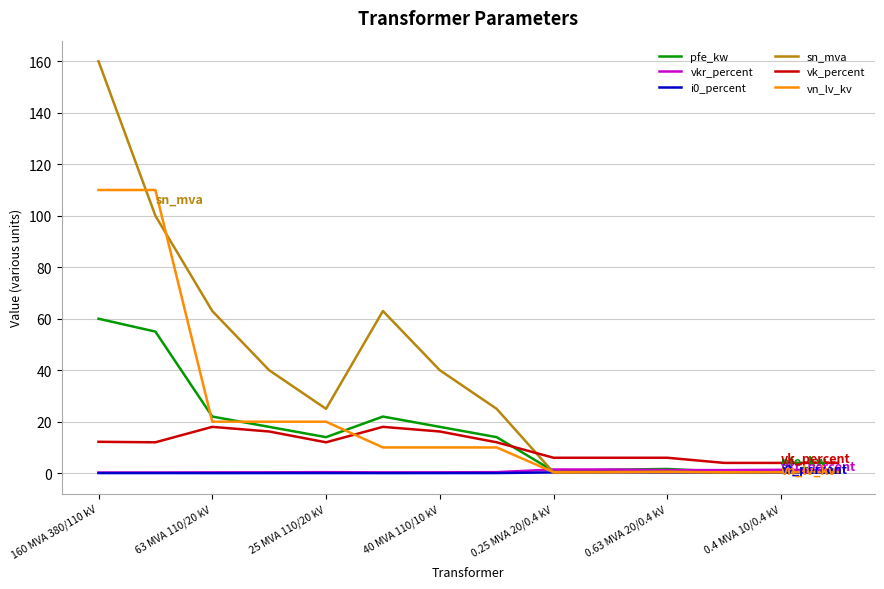

What is the greatest value displayed?

160.0